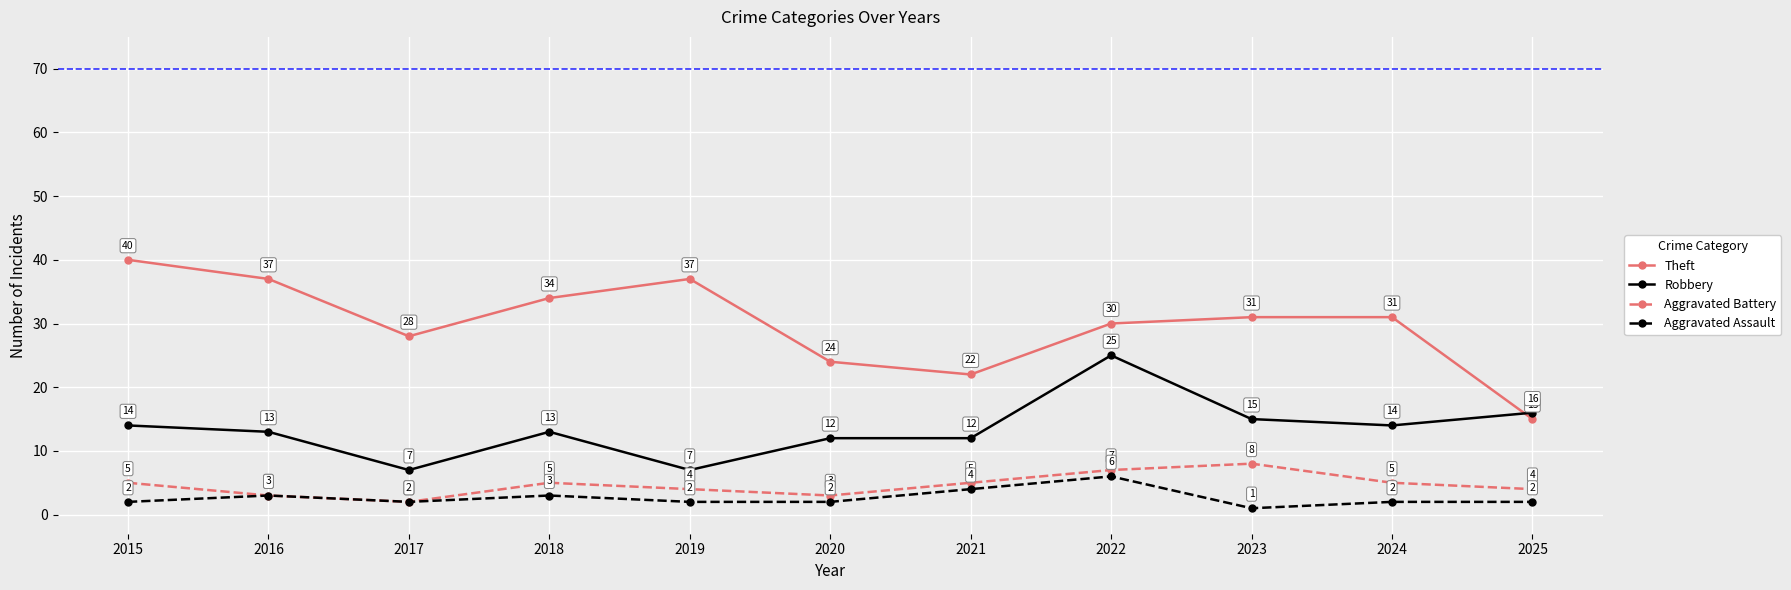

At which label does Theft first exceed 31?

2015